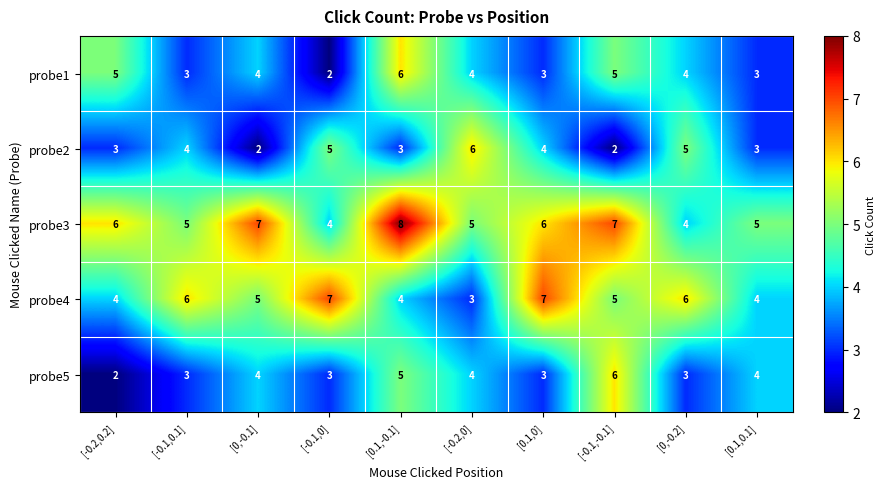

The probe3 series shows 7 at [-0.1,0]. True or false?

False